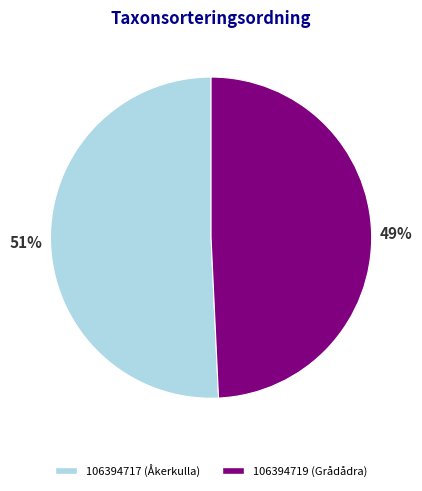

Which slice is the largest?

106394717 (Åkerkulla)